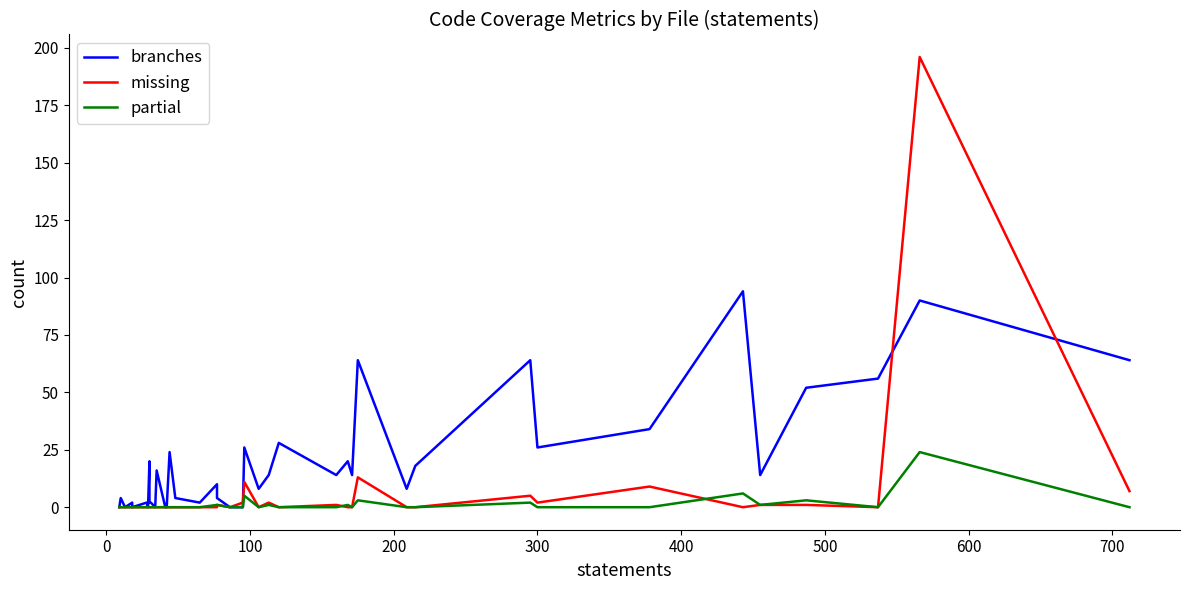

Reading left to right, list all the values displayed in this chart.

branches: 0	4	0	2	0	2	0	20	2	2	0	16	0	0	24	4	2	10	4	0	0	26	8	14	28	14	20	14	64	8	18	64	26	34	94	14	52	56	90	64
missing: 0	0	0	0	0	0	0	0	0	0	0	0	0	0	0	0	0	0	1	0	2	11	0	2	0	1	0	0	13	0	0	5	2	9	0	1	1	0	196	7
partial: 0	0	0	0	0	0	0	0	0	0	0	0	0	0	0	0	0	1	1	0	0	5	0	1	0	0	1	0	3	0	0	2	0	0	6	1	3	0	24	0